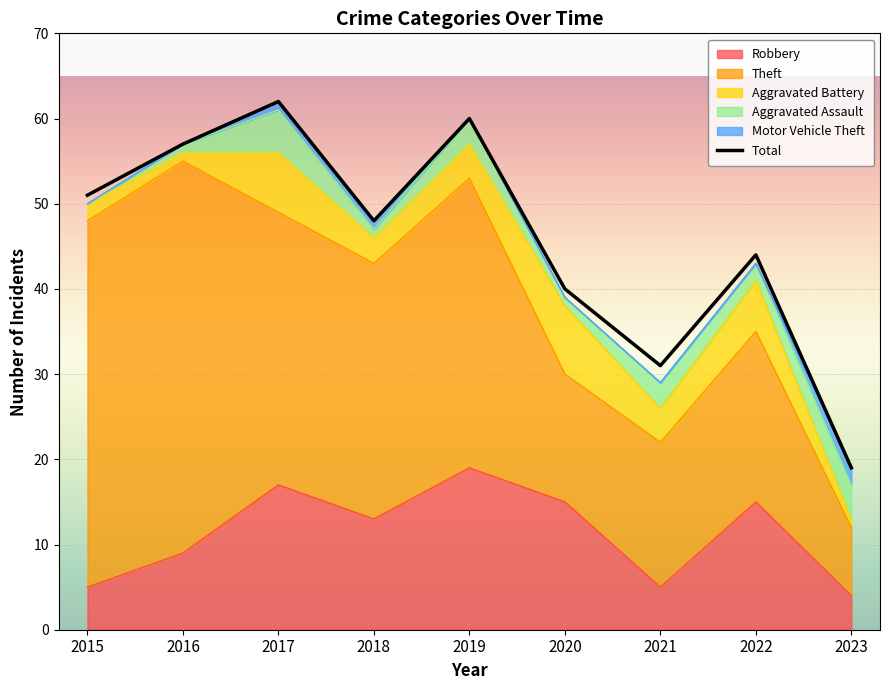

How many points are lower than both their immediate neighbors (excluding endpoints)?

2